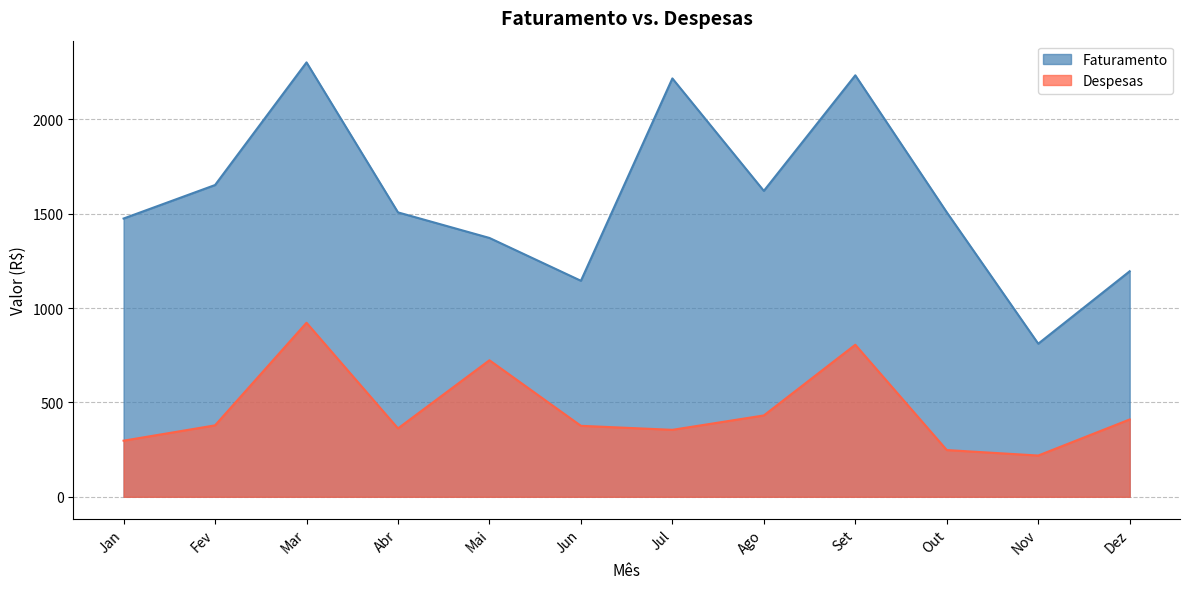

True or false: Faturamento and Despesas cross at least once.

False